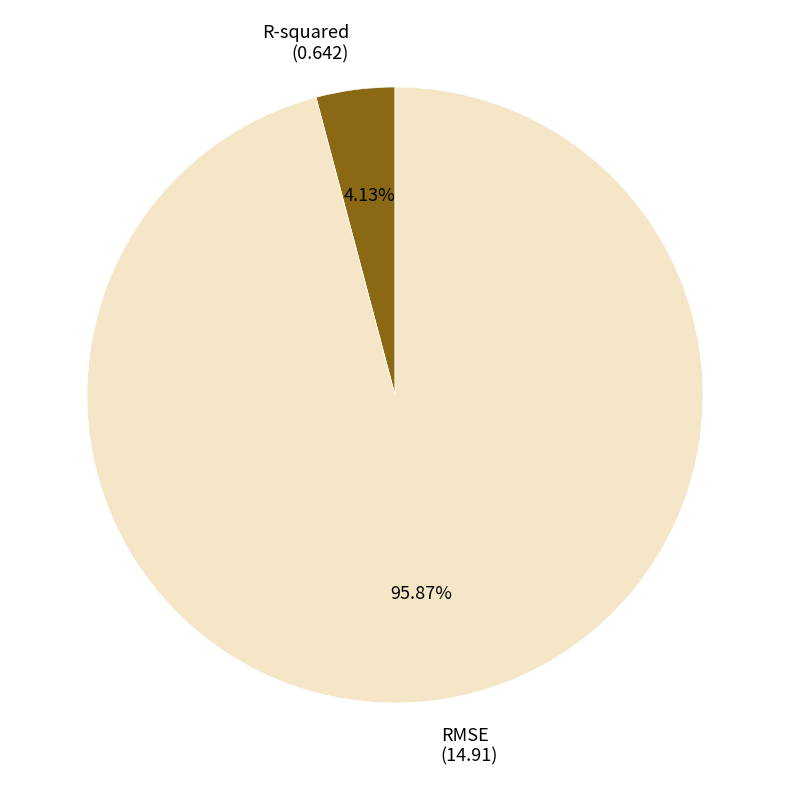

Which category has the smallest portion of the pie?

R-squared